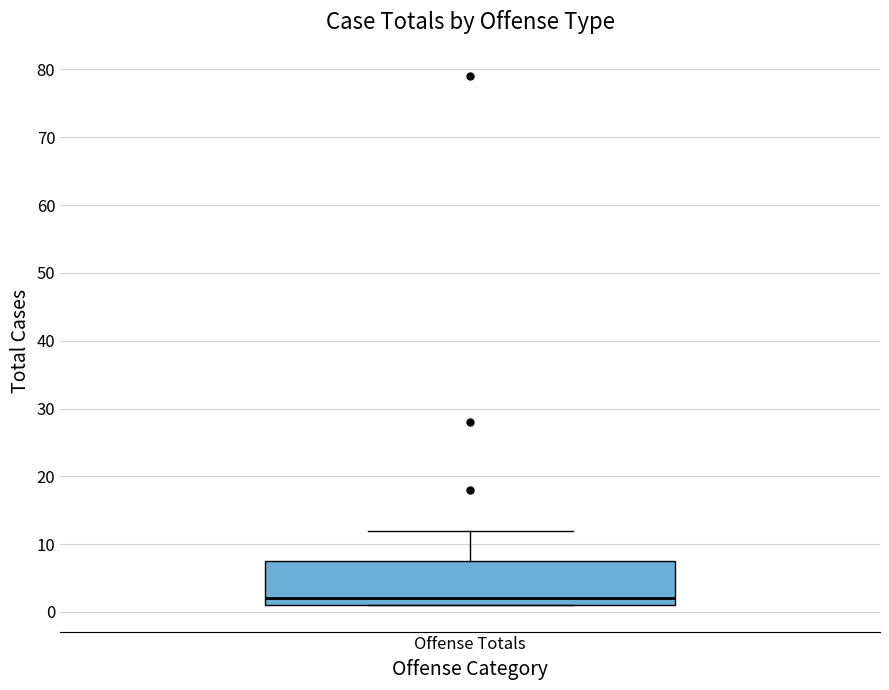

Transcribe this box plot: give where the median line is, the range the box spans, and where the two whiskers end, as read against the y-axis. The values are not printed on the chart, so give them approximately, as read against the axis.

median 2, box 1 to 8, whiskers 1 to 12